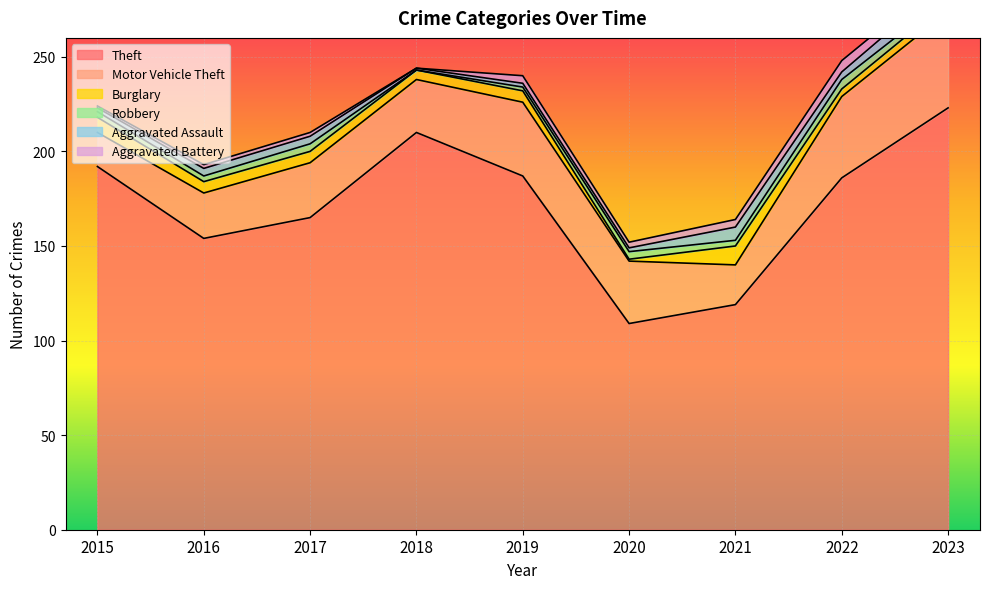

Reading left to right, transcribe all the data shown in this chart.

Theft: 2015=192	2016=154	2017=165	2018=210	2019=187	2020=109	2021=119	2022=186	2023=223
Motor Vehicle Theft: 2015=18	2016=24	2017=29	2018=28	2019=39	2020=33	2021=21	2022=43	2023=51
Burglary: 2015=8	2016=6	2017=6	2018=5	2019=6	2020=1	2021=10	2022=4	2023=5
Robbery: 2015=3	2016=3	2017=4	2018=0	2019=2	2020=4	2021=3	2022=5	2023=3
Aggravated Assault: 2015=2	2016=4	2017=4	2018=1	2019=2	2020=2	2021=7	2022=4	2023=8
Aggravated Battery: 2015=1	2016=2	2017=2	2018=0	2019=4	2020=3	2021=4	2022=6	2023=4